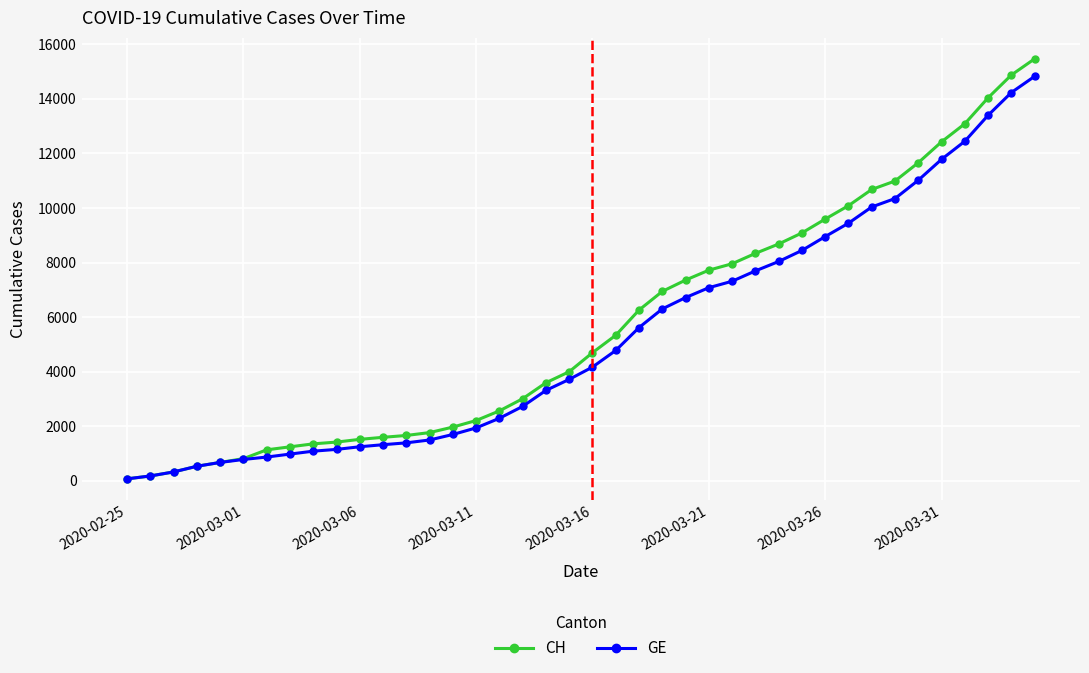

What is the highest value of the GE series?

14828